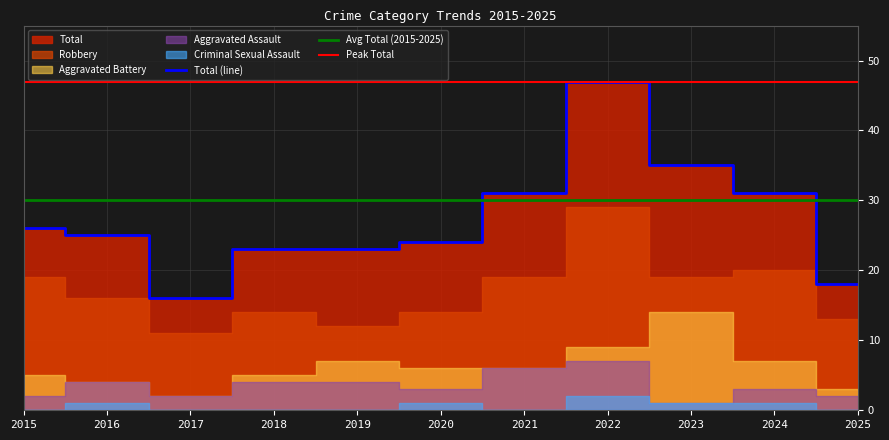

What is the difference between the Robbery values at 2016 and 2020?

2